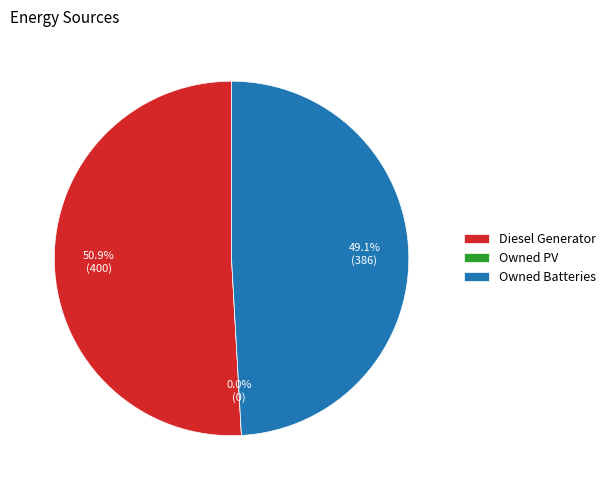

Is there any slice that represents more than half of the pie?

Yes